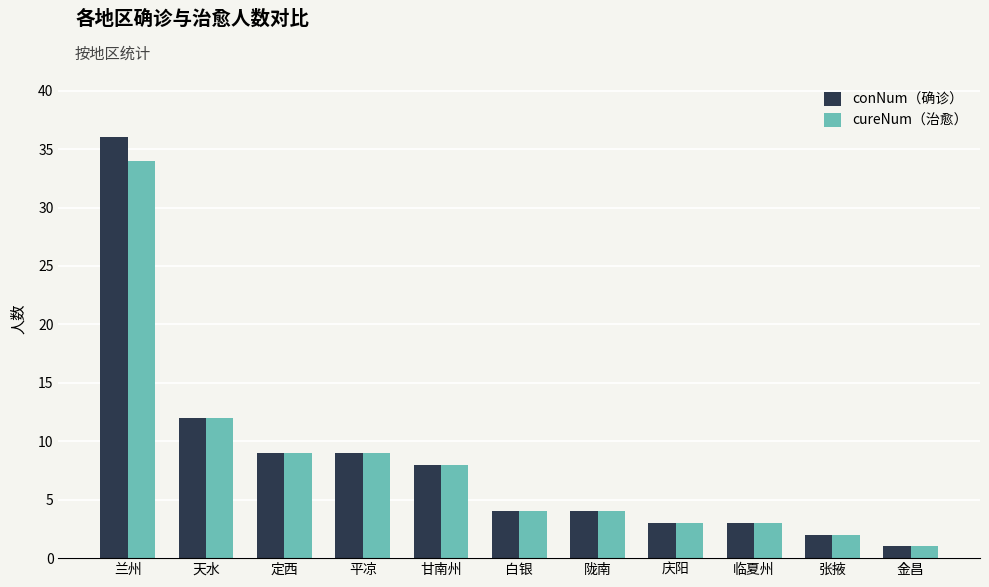

Reading right to left, extract all data points from this chart.

conNum（确诊）: 金昌=1	张掖=2	临夏州=3	庆阳=3	陇南=4	白银=4	甘南州=8	平凉=9	定西=9	天水=12	兰州=36
cureNum（治愈）: 金昌=1	张掖=2	临夏州=3	庆阳=3	陇南=4	白银=4	甘南州=8	平凉=9	定西=9	天水=12	兰州=34